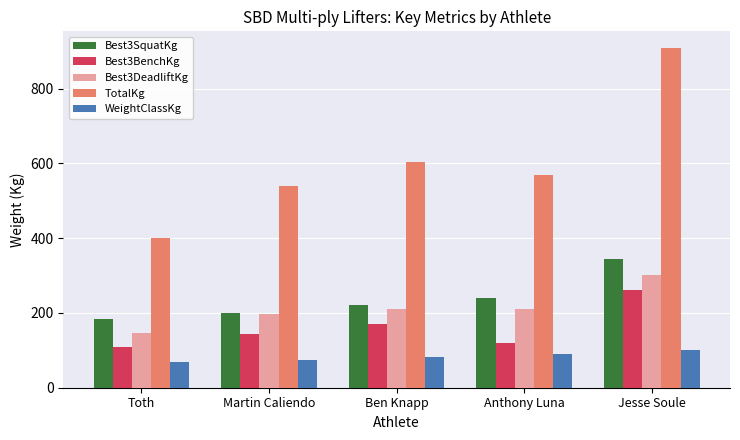

What is the approximate value of WeightClassKg at Anthony Luna?

90.0